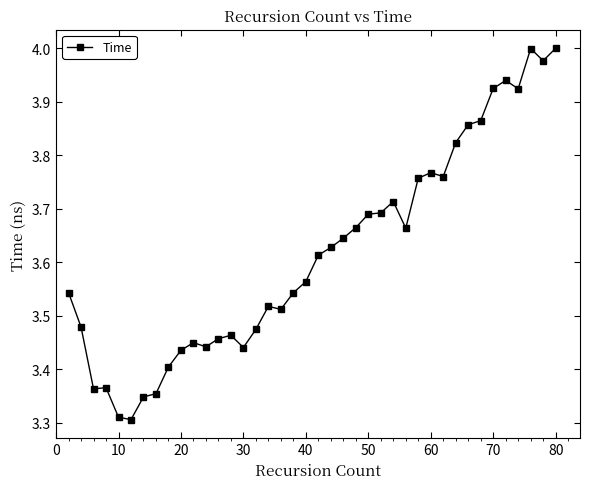

What is the difference between the maximum and minimum values?

0.7